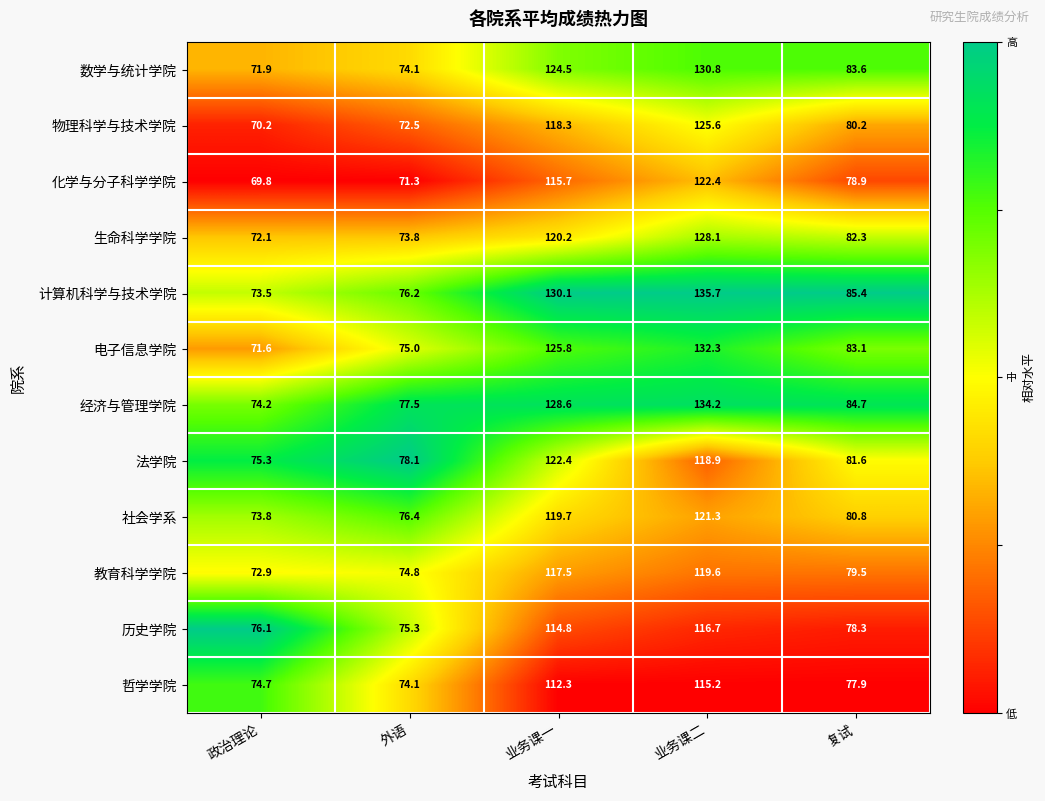

What is the maximum value shown in the chart?

135.7